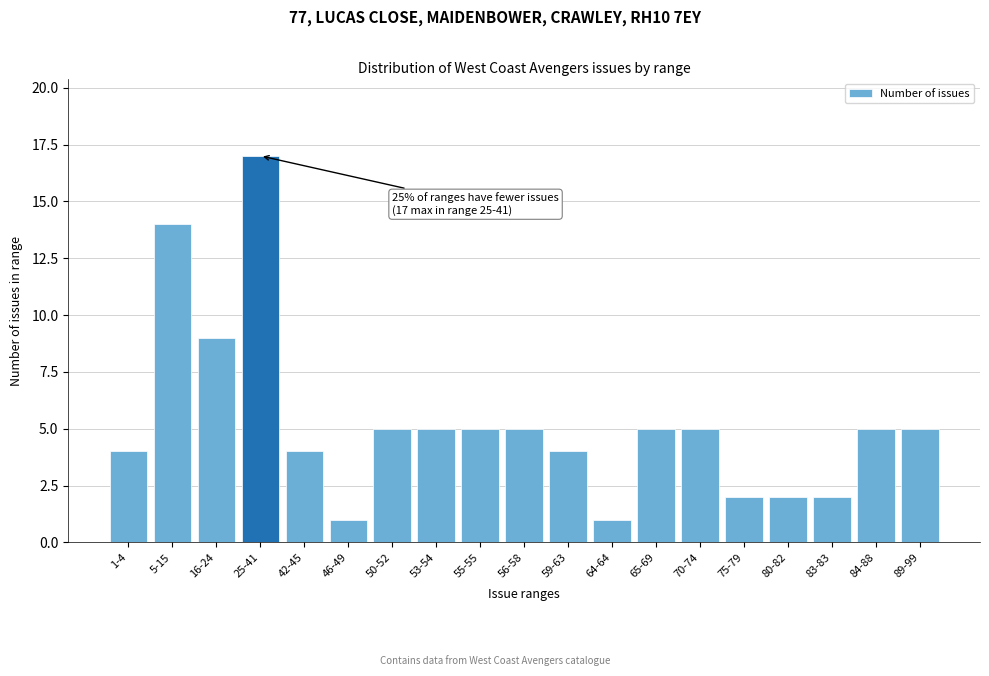

Reading right to left, list all the values displayed in this chart.

89-99=5	84-88=5	83-83=2	80-82=2	75-79=2	70-74=5	65-69=5	64-64=1	59-63=4	56-58=5	55-55=5	53-54=5	50-52=5	46-49=1	42-45=4	25-41=17	16-24=9	5-15=14	1-4=4